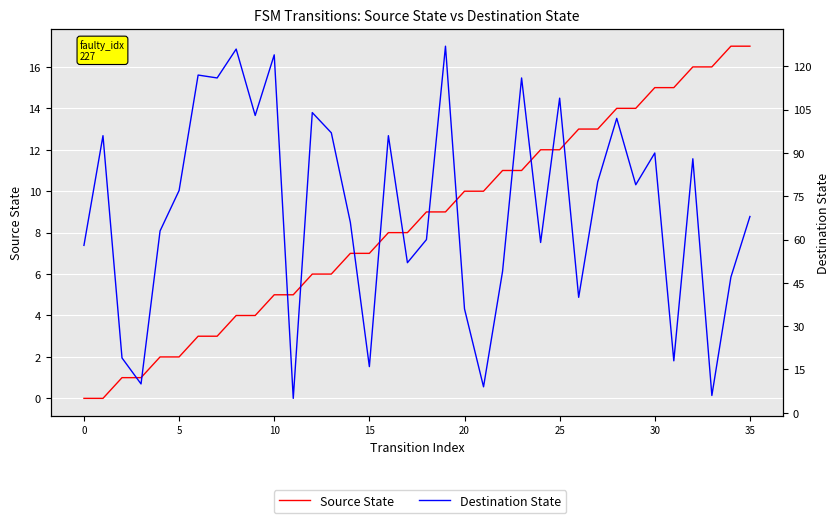

Count the number of data series in this chart.

2